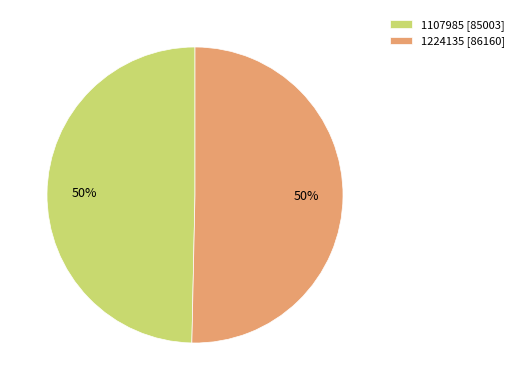

The 1107985 slice represents 58% of the pie. True or false?

False